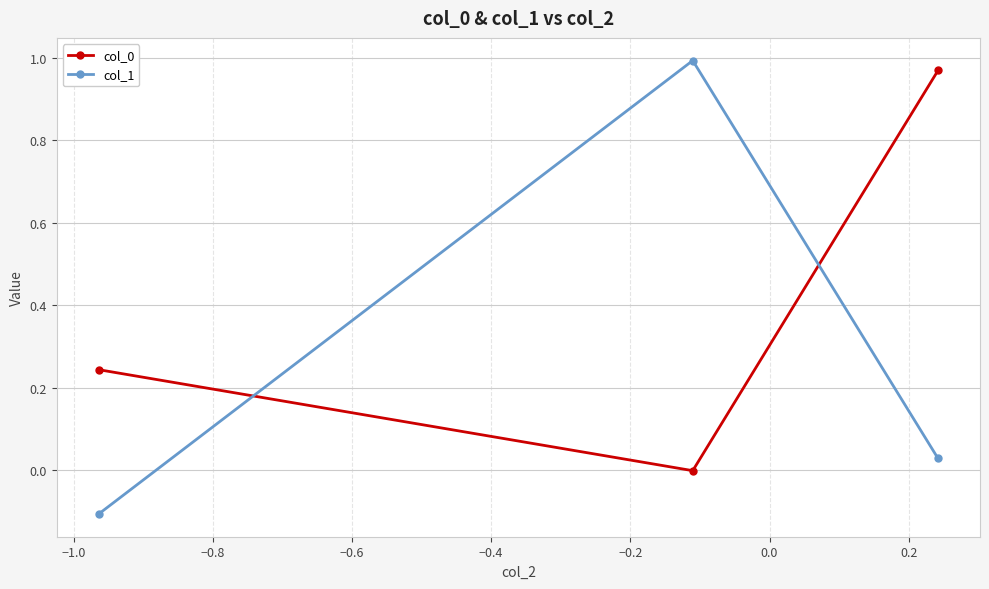

Which series has the largest range (max minus min)?

col_1